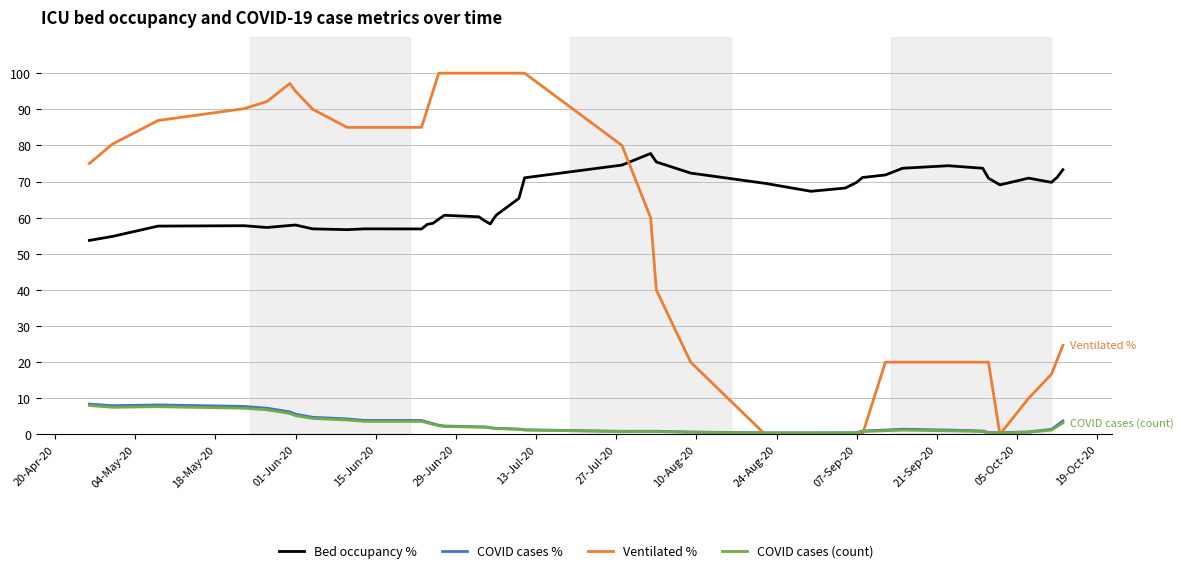

True or false: Bed occupancy % has more than 0 interior local peaks.

True